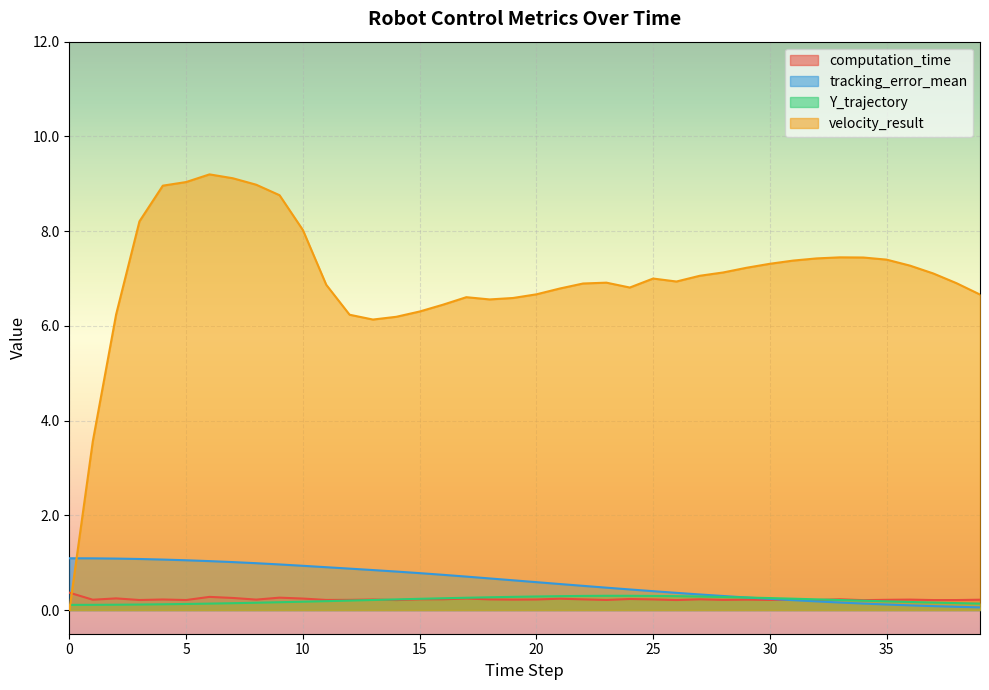

What is the average value of the computation_time series?

0.2